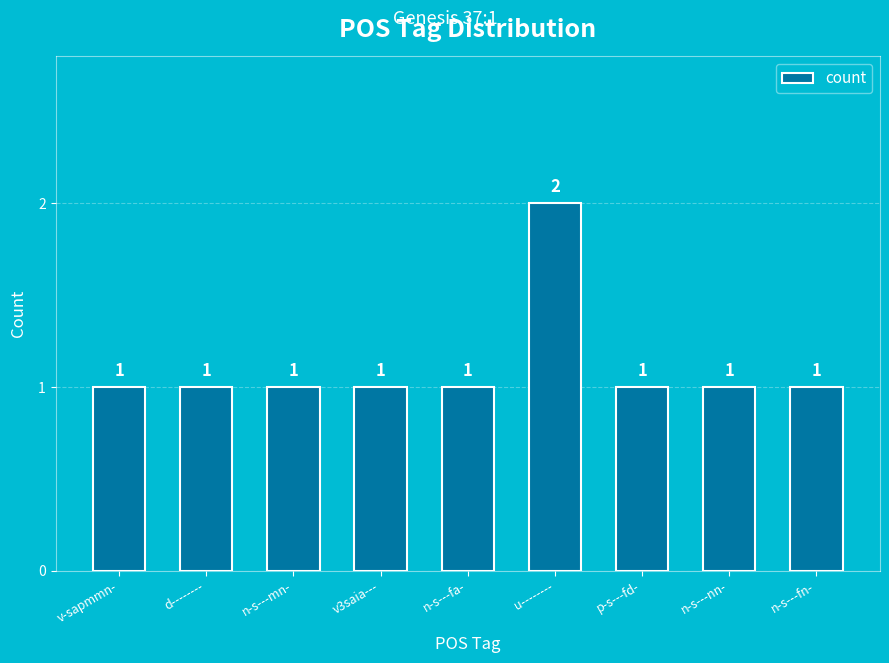

How many bars are there in total?

9